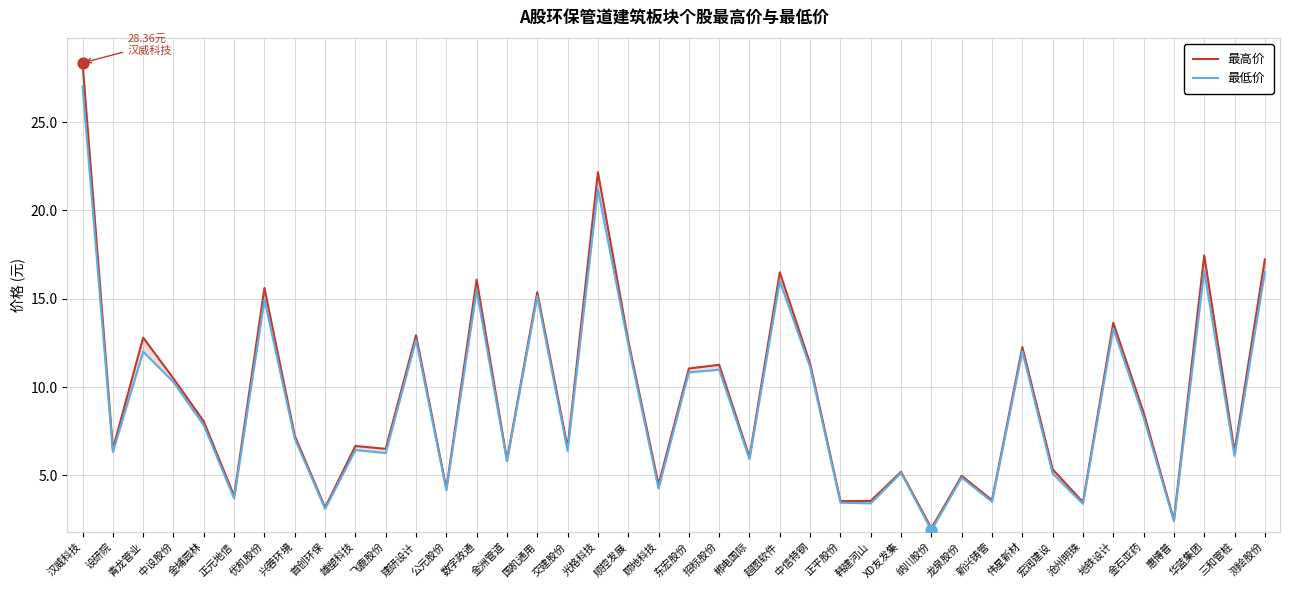

What are all the series names shown in the legend?

最高价, 最低价